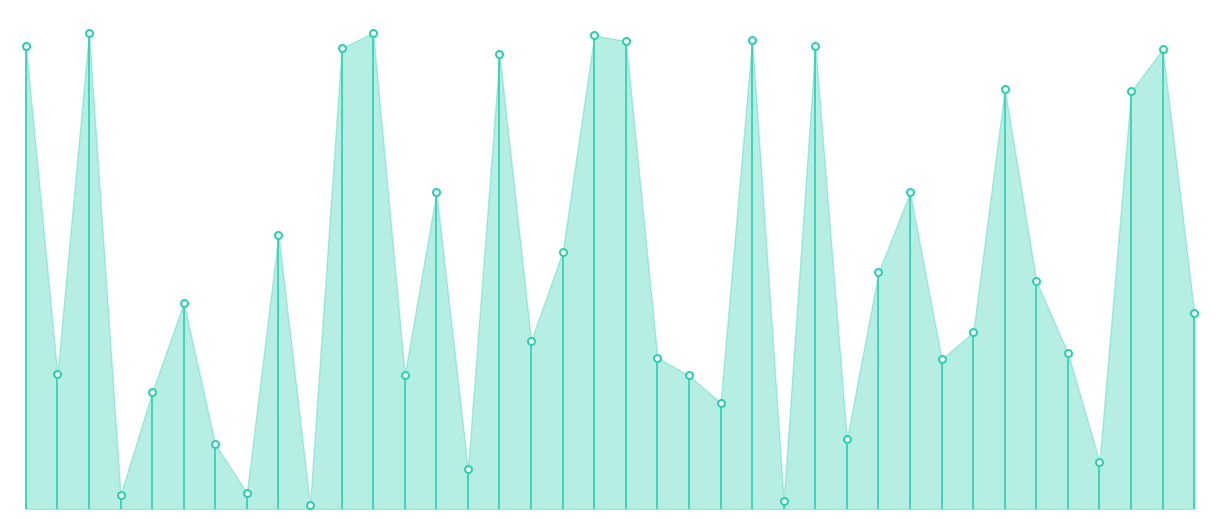

What is the average value of the col_7 series?

1226